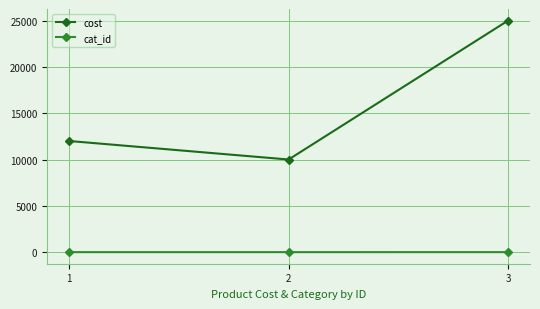

At which category is the sum across all series the highest?

3